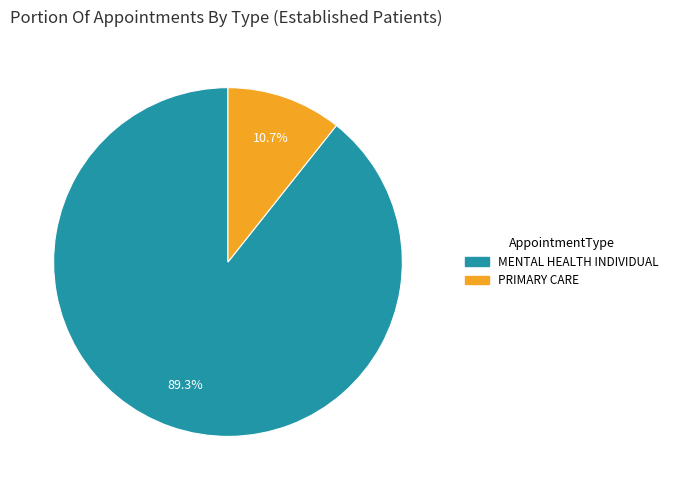

Does MENTAL HEALTH INDIVIDUAL account for over 50% of the chart?

Yes